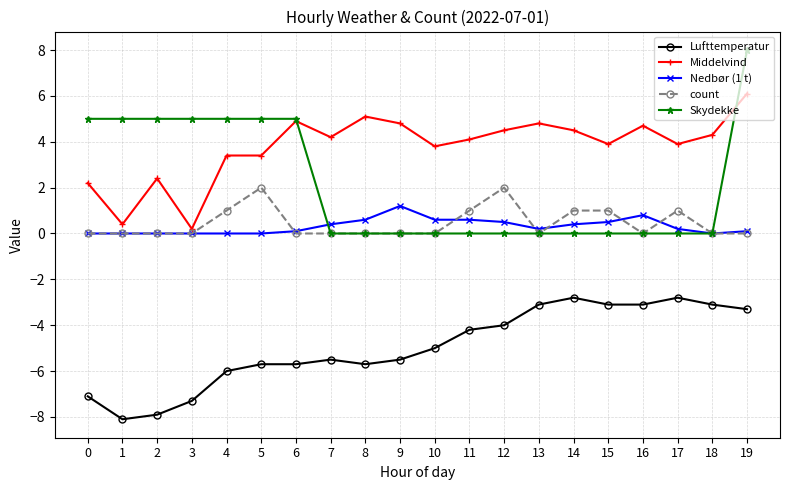

Rank the series at 14 from lowest to highest value.

Lufttemperatur, Skydekke, Nedbør (1 t), count, Middelvind